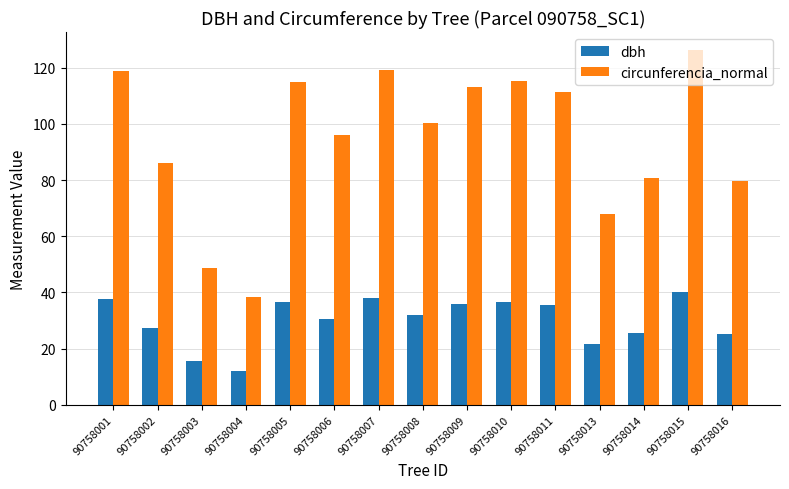

Is it true that circunferencia_normal equals 125.0 at 90758002?

False